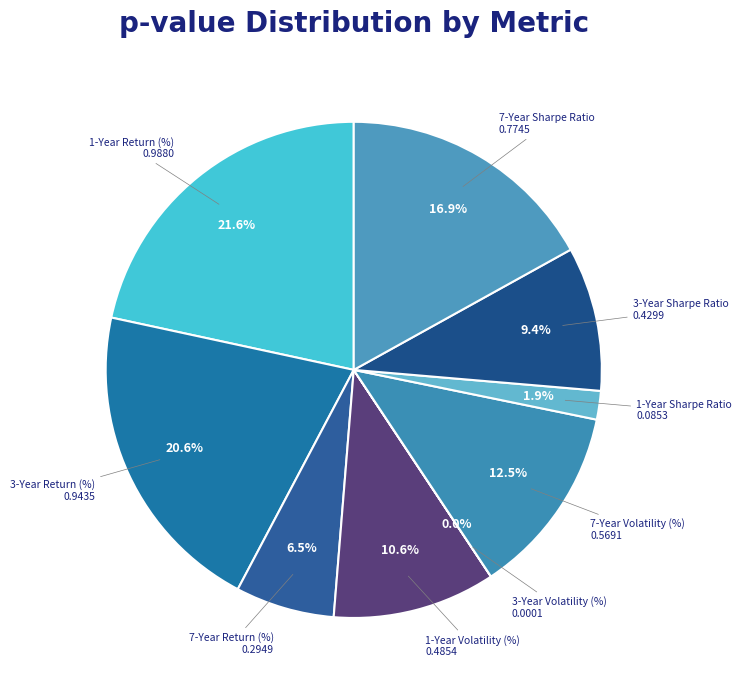

What percentage is NOT represented by 1-Year Return (%)?

78.4%